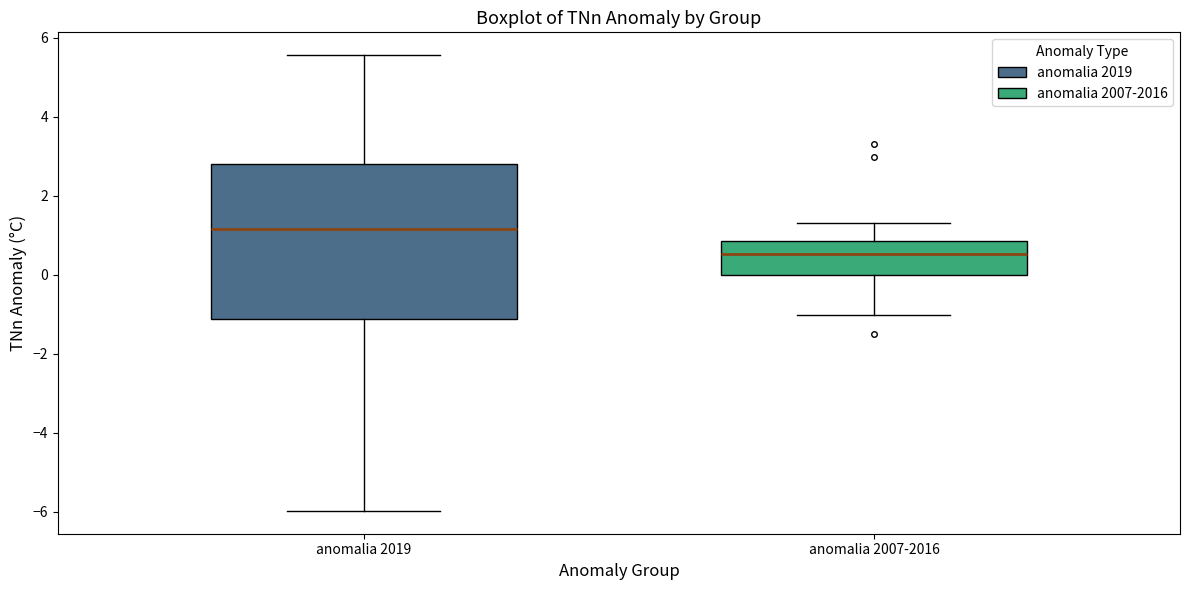

Reading left to right, transcribe this box plot: for each box, give where its median line is, the range the box spans, and where its two whiskers end, as read against the y-axis. The values are not printed on the chart, so give them approximately, as read against the axis.

anomalia 2019: median 1.2, box -1.2 to 2.8, whiskers -6.0 to 5.6
anomalia 2007-2016: median 0.6, box 0.0 to 0.8, whiskers -1.0 to 1.4